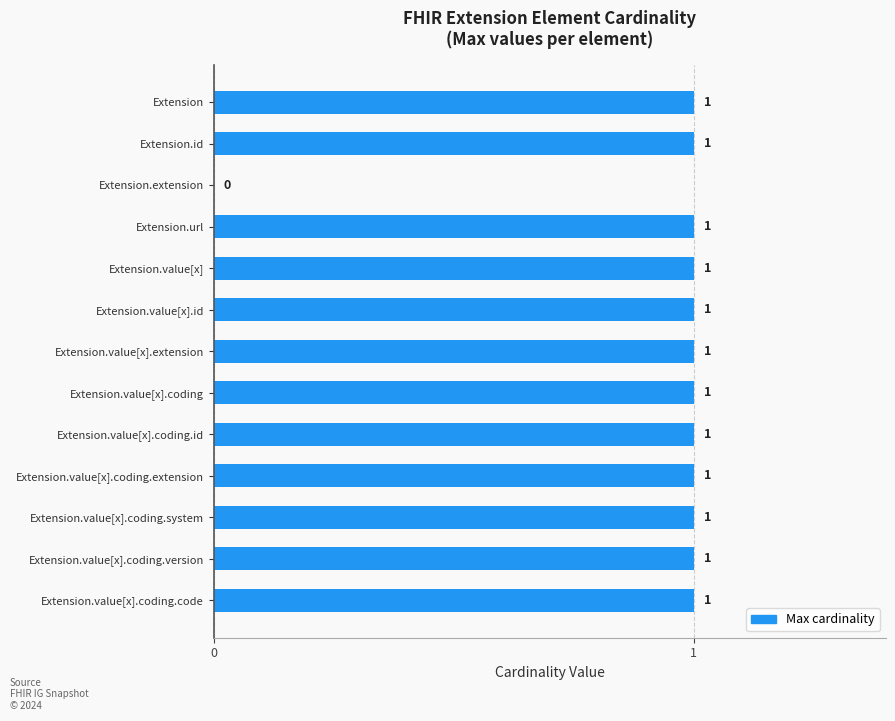

Where is the data nearest to the value 0?

Extension.extension